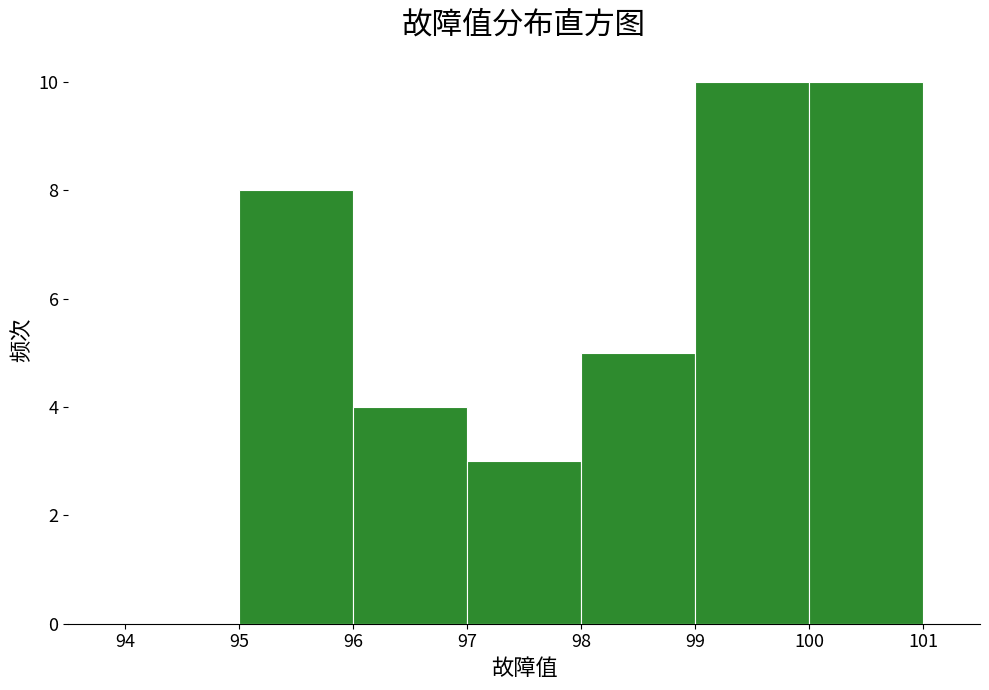

Reading left to right, transcribe this chart: for each bar, give the range it covers on the x-axis and its height. The values are not printed on the chart, so give them approximately, as read against the axis.

94 to 95: 0
95 to 96: 8
96 to 97: 4
97 to 98: 3
98 to 99: 5
99 to 100: 10
100 to 101: 10